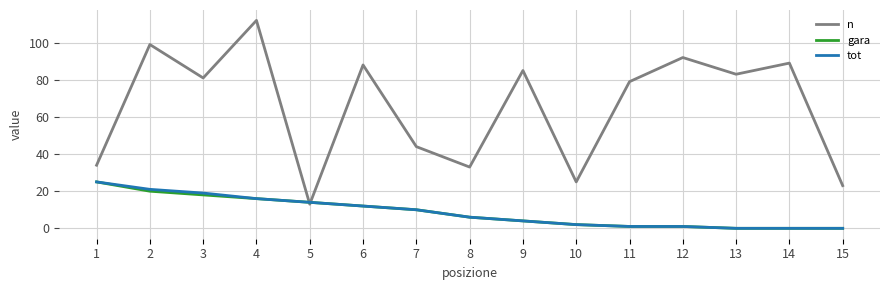

At which label does n reach its minimum?

5